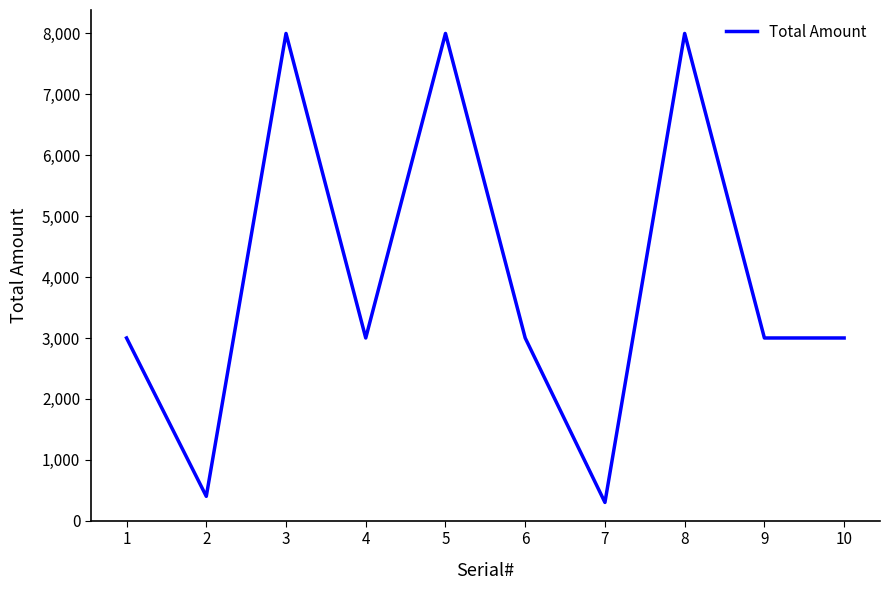

What is the maximum value shown in the chart?

8000